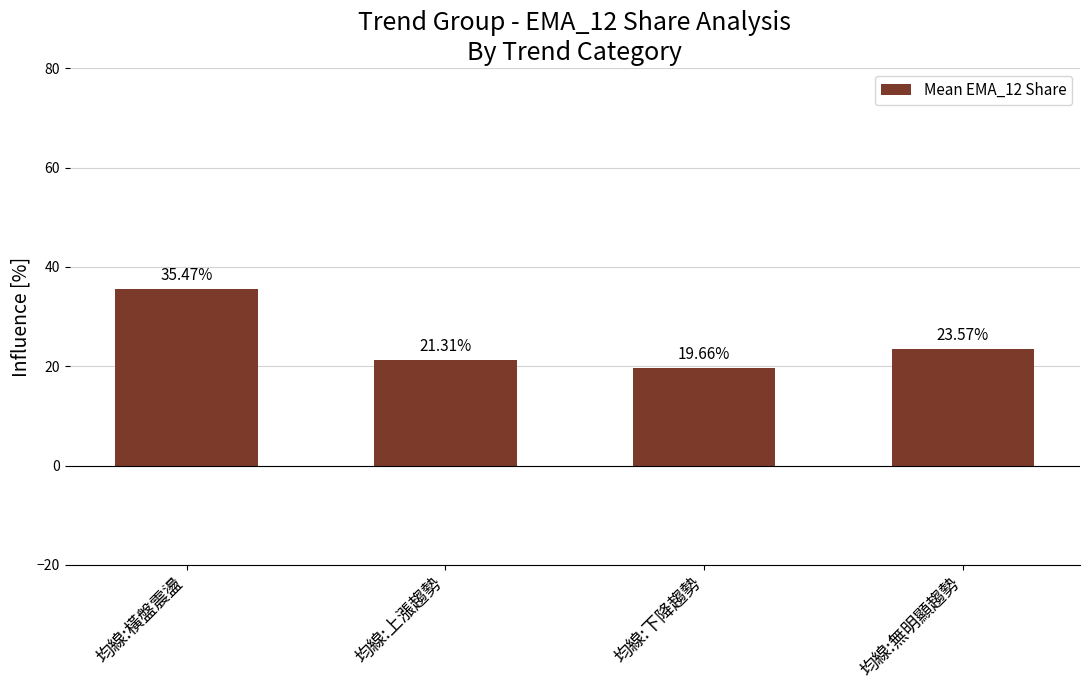

Is it true that the value at 均線:下降趨勢 is 19.7?

True